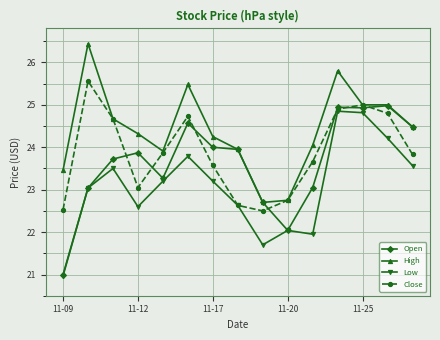

Which series has the largest total across all categories?

High